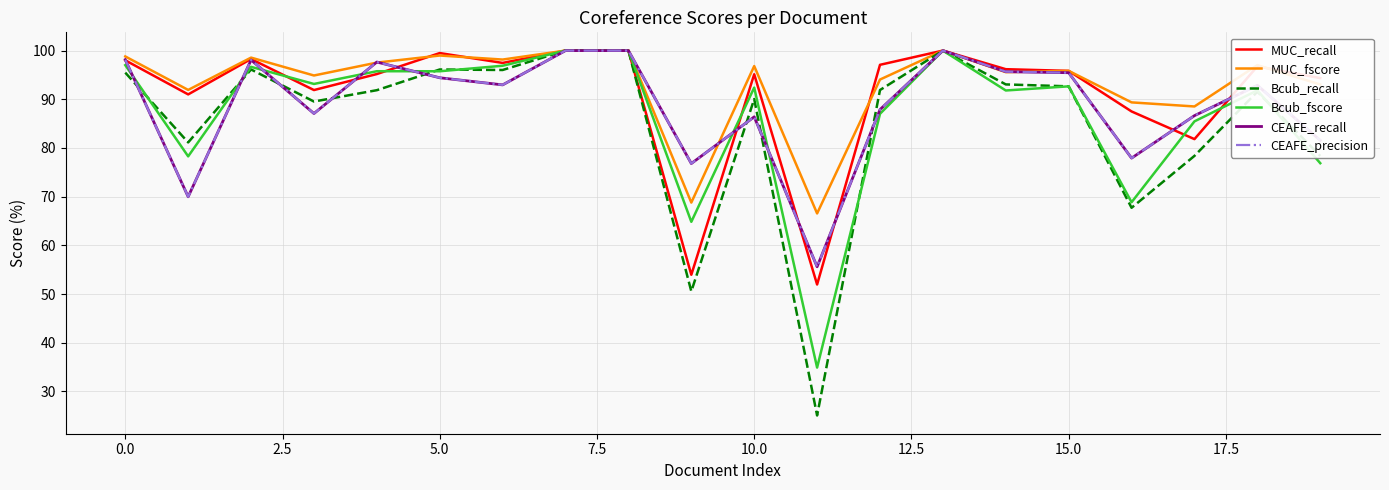

Does the chart have visible grid lines?

Yes